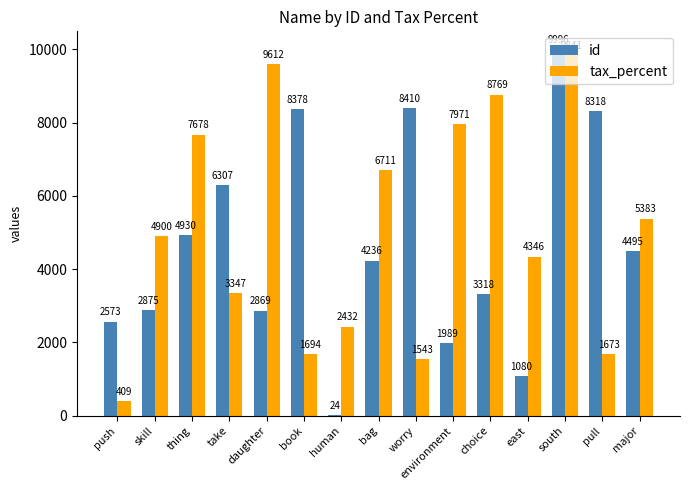

How many groups of bars are there?

15